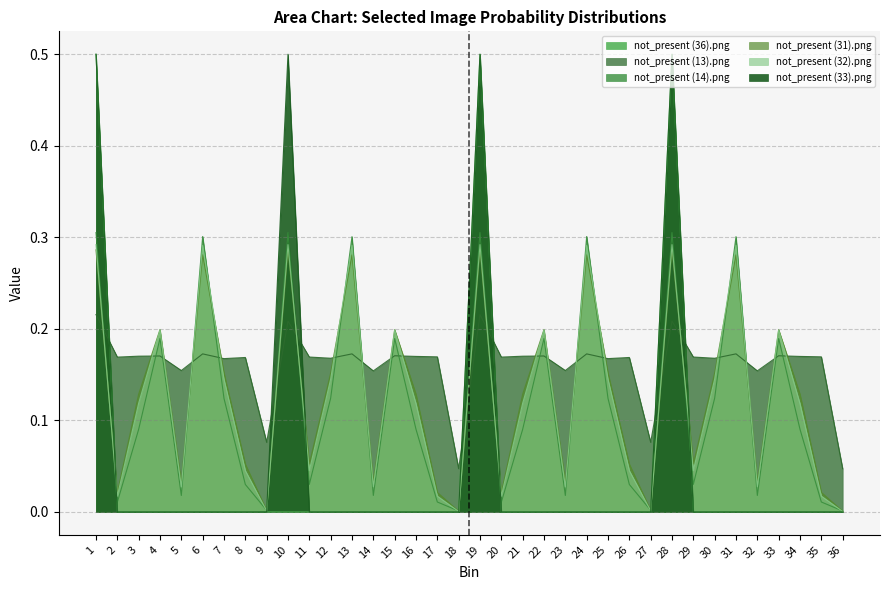

What is the sum of the not_present (13).png values at 23 and 2?

0.3